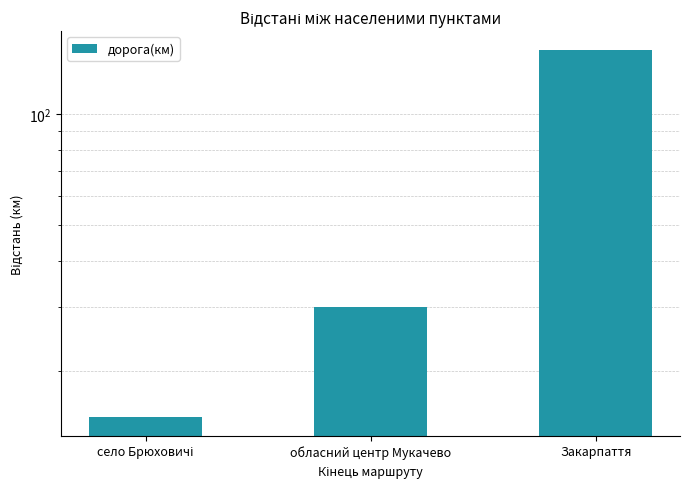

What is the change in value from обласний центр Мукачево to Закарпаття?

+120